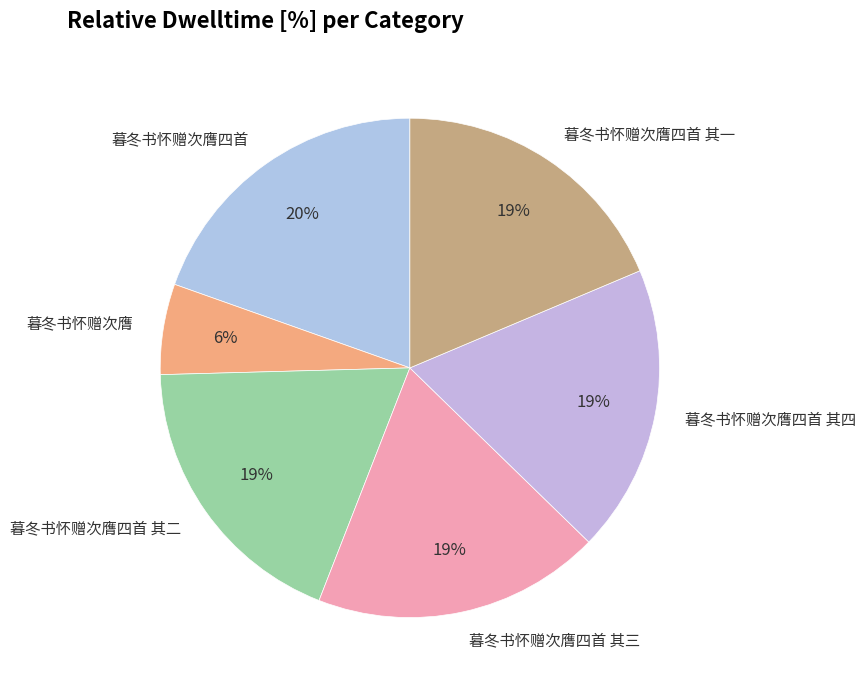

How many slices are in this pie chart?

6